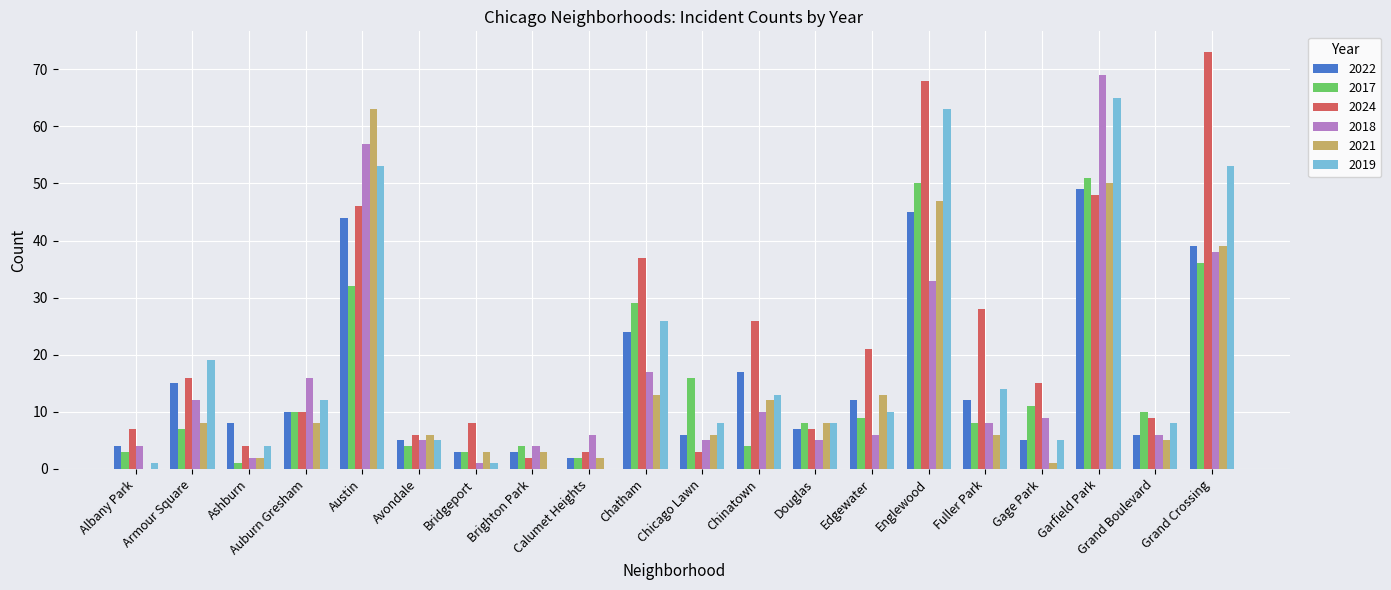

Reading left to right, extract all data points from this chart.

2022: Albany Park=4	Armour Square=15	Ashburn=8	Auburn Gresham=10	Austin=44	Avondale=5	Bridgeport=3	Brighton Park=3	Calumet Heights=2	Chatham=24	Chicago Lawn=6	Chinatown=17	Douglas=7	Edgewater=12	Englewood=45	Fuller Park=12	Gage Park=5	Garfield Park=49	Grand Boulevard=6	Grand Crossing=39
2017: Albany Park=3	Armour Square=7	Ashburn=1	Auburn Gresham=10	Austin=32	Avondale=4	Bridgeport=3	Brighton Park=4	Calumet Heights=2	Chatham=29	Chicago Lawn=16	Chinatown=4	Douglas=8	Edgewater=9	Englewood=50	Fuller Park=8	Gage Park=11	Garfield Park=51	Grand Boulevard=10	Grand Crossing=36
2024: Albany Park=7	Armour Square=16	Ashburn=4	Auburn Gresham=10	Austin=46	Avondale=6	Bridgeport=8	Brighton Park=2	Calumet Heights=3	Chatham=37	Chicago Lawn=3	Chinatown=26	Douglas=7	Edgewater=21	Englewood=68	Fuller Park=28	Gage Park=15	Garfield Park=48	Grand Boulevard=9	Grand Crossing=73
2018: Albany Park=4	Armour Square=12	Ashburn=2	Auburn Gresham=16	Austin=57	Avondale=5	Bridgeport=1	Brighton Park=4	Calumet Heights=6	Chatham=17	Chicago Lawn=5	Chinatown=10	Douglas=5	Edgewater=6	Englewood=33	Fuller Park=8	Gage Park=9	Garfield Park=69	Grand Boulevard=6	Grand Crossing=38
2021: Albany Park=0	Armour Square=8	Ashburn=2	Auburn Gresham=8	Austin=63	Avondale=6	Bridgeport=3	Brighton Park=3	Calumet Heights=2	Chatham=13	Chicago Lawn=6	Chinatown=12	Douglas=8	Edgewater=13	Englewood=47	Fuller Park=6	Gage Park=1	Garfield Park=50	Grand Boulevard=5	Grand Crossing=39
2019: Albany Park=1	Armour Square=19	Ashburn=4	Auburn Gresham=12	Austin=53	Avondale=5	Bridgeport=1	Brighton Park=0	Calumet Heights=0	Chatham=26	Chicago Lawn=8	Chinatown=13	Douglas=8	Edgewater=10	Englewood=63	Fuller Park=14	Gage Park=5	Garfield Park=65	Grand Boulevard=8	Grand Crossing=53